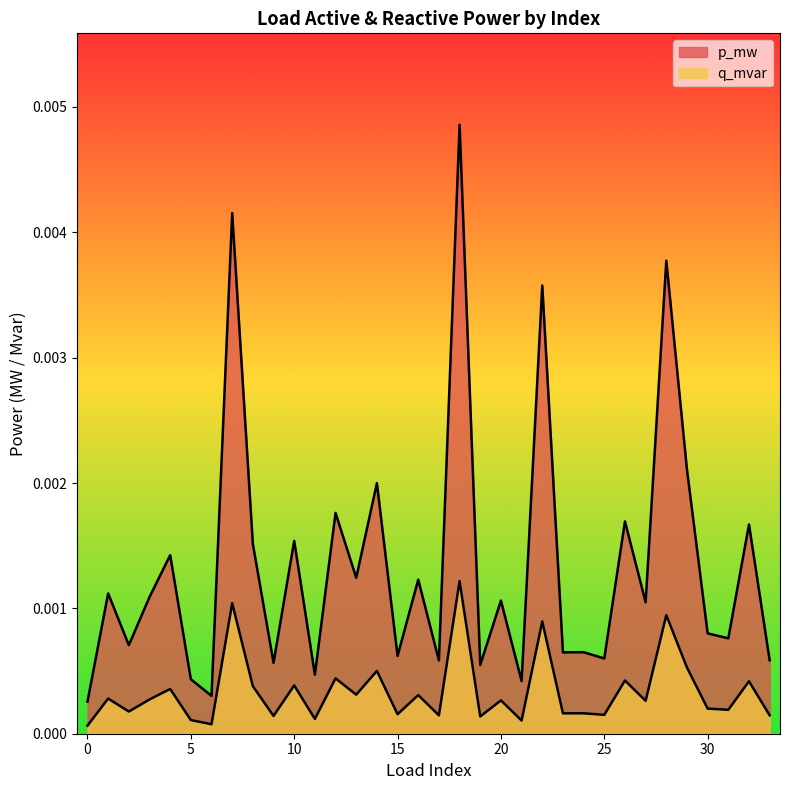

At which category does the chart reach its peak across all series?

18